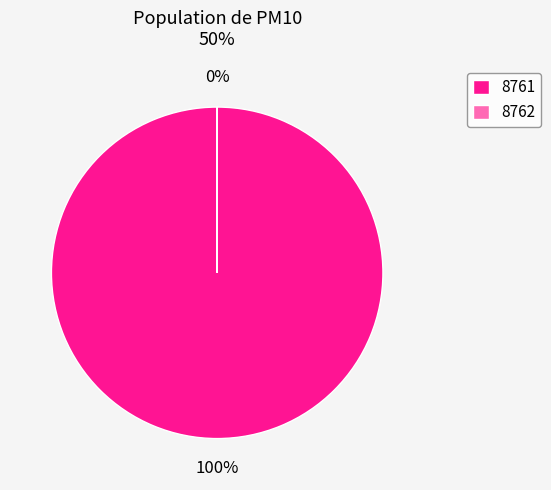

What is the majority slice?

8761